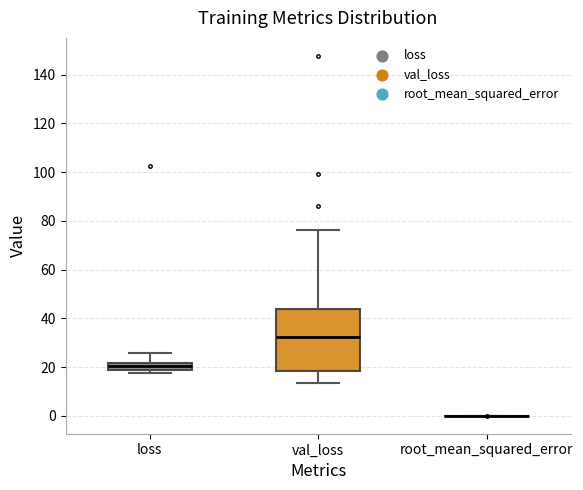

Where does the upper whisker of the box for loss end on the y-axis? The values are not printed on the chart, so give them approximately, as read against the axis.

26